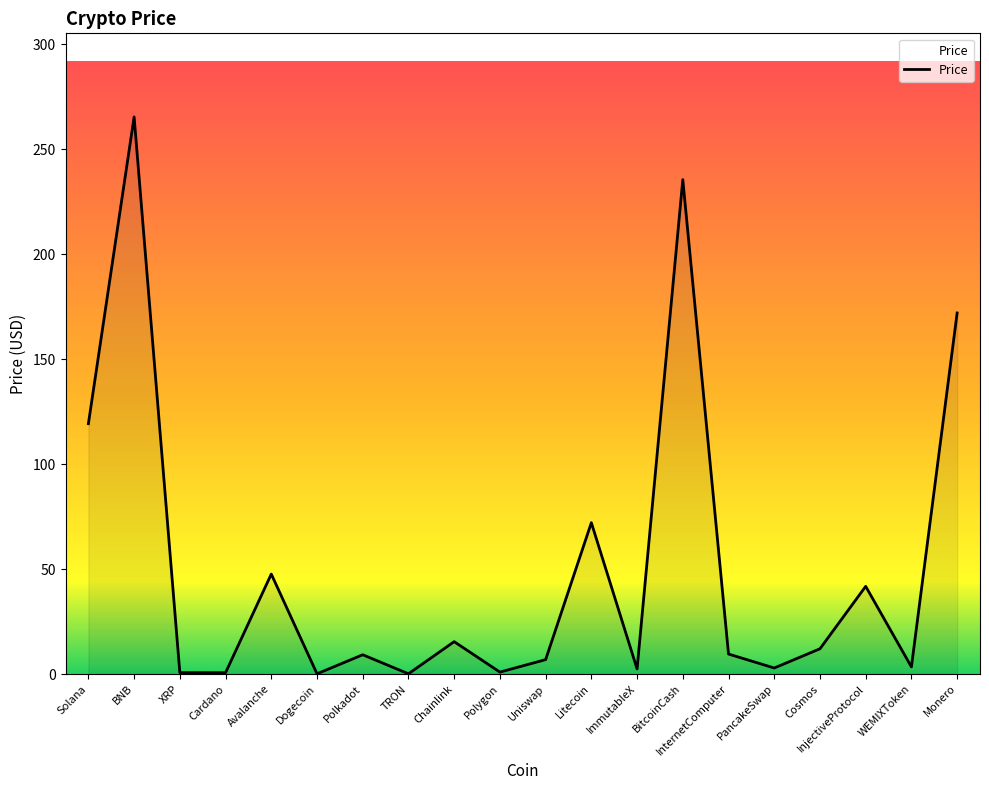

The value at InternetComputer is 9.5. True or false?

True